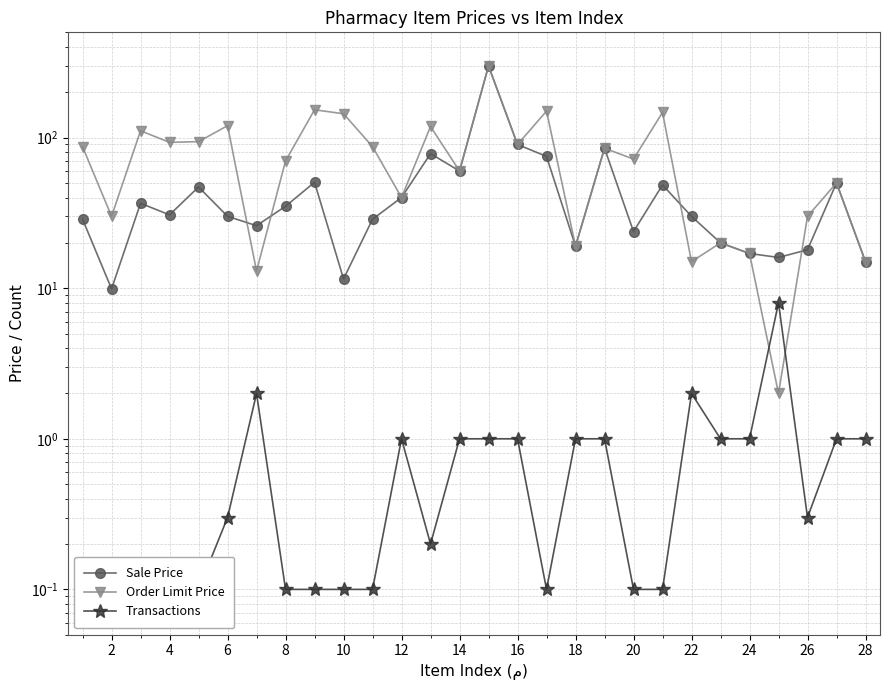

True or false: Order Limit Price has a value of 2.8 at 12.

False